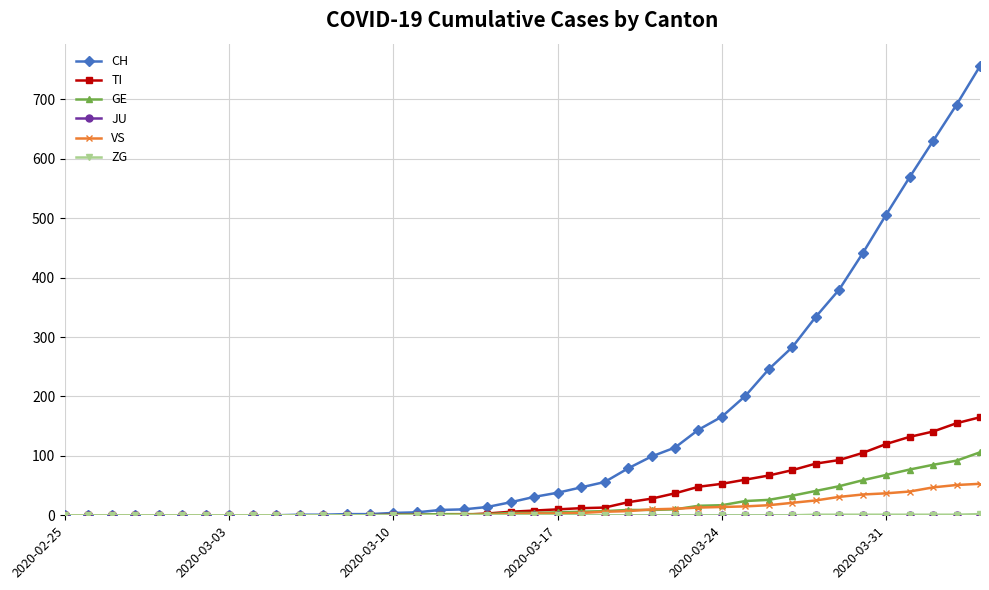

At how many categories does at least one series exceed 549?

4